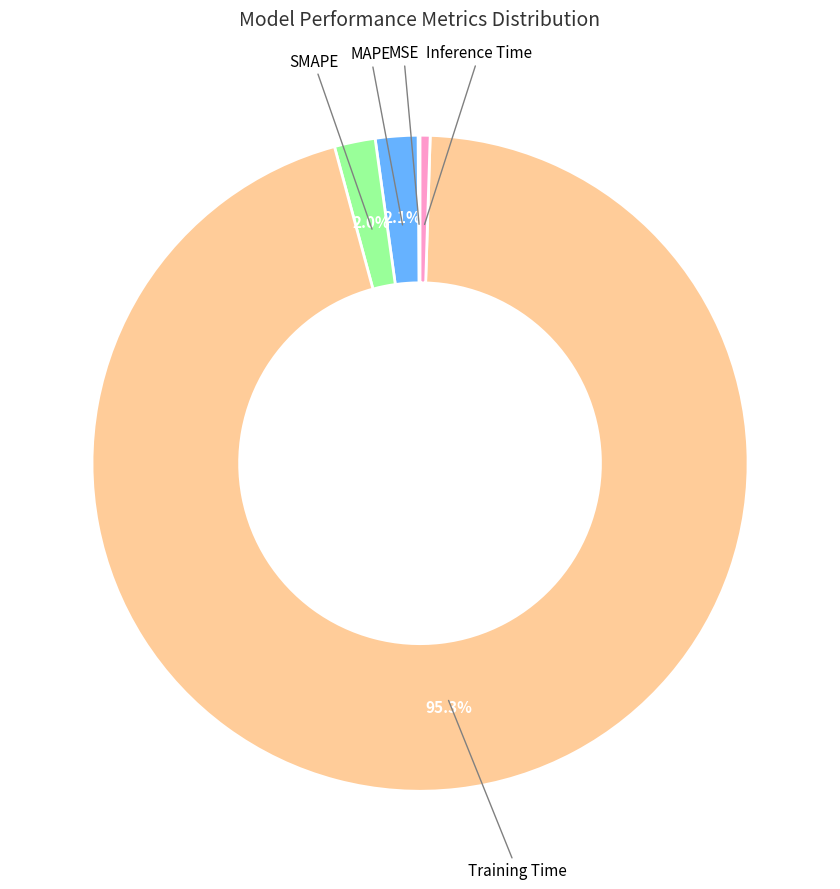

Does any single category account for the majority?

Yes